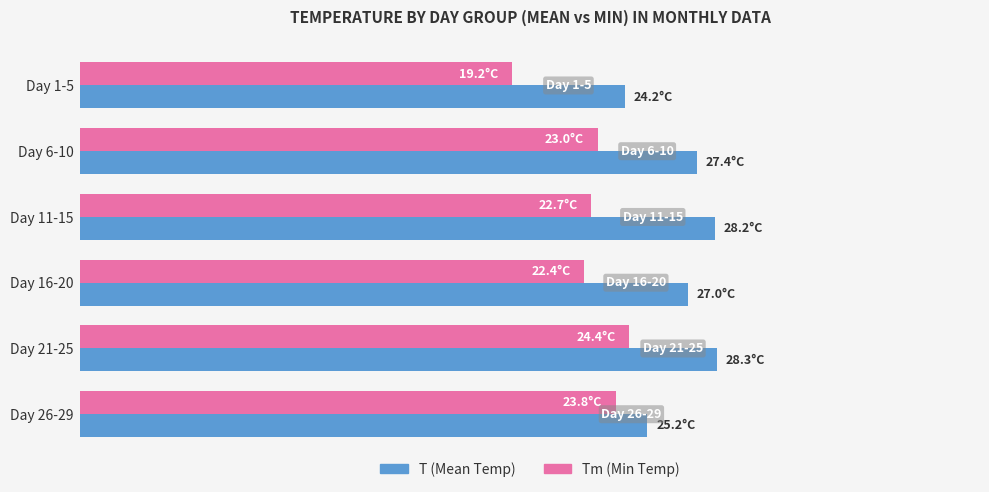

What are all the series names shown in the legend?

T (Mean Temp), Tm (Min Temp)